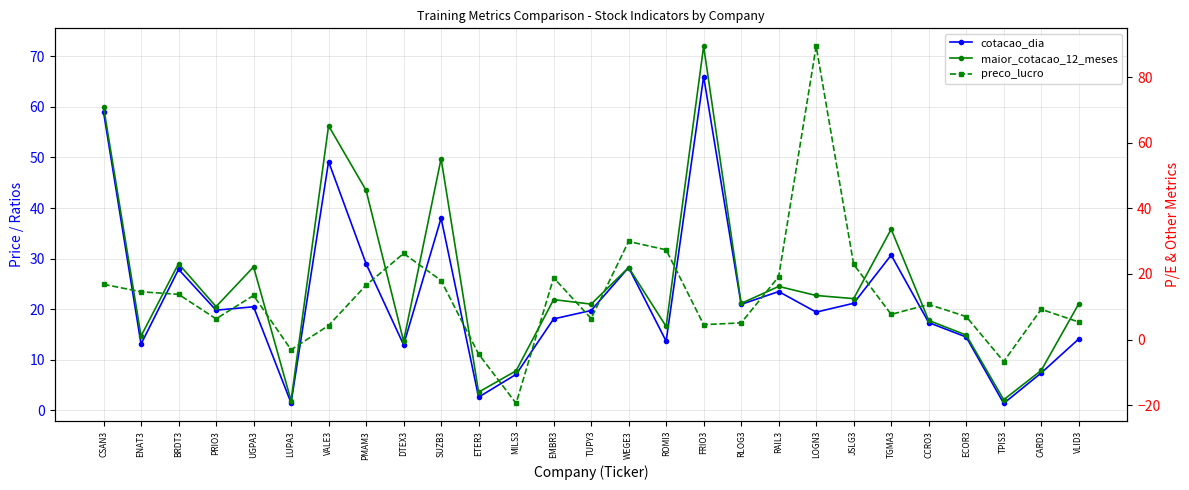

What is the label of the 13th point from the left?

EMBR3